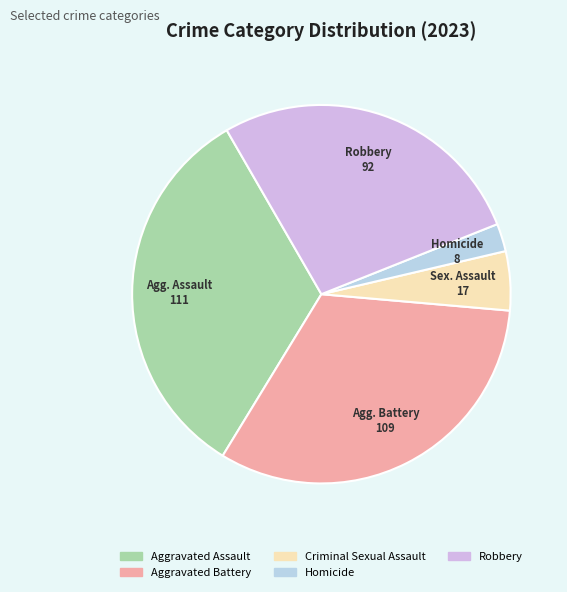

What is the change in value from Aggravated Battery to Criminal Sexual Assault?

-92